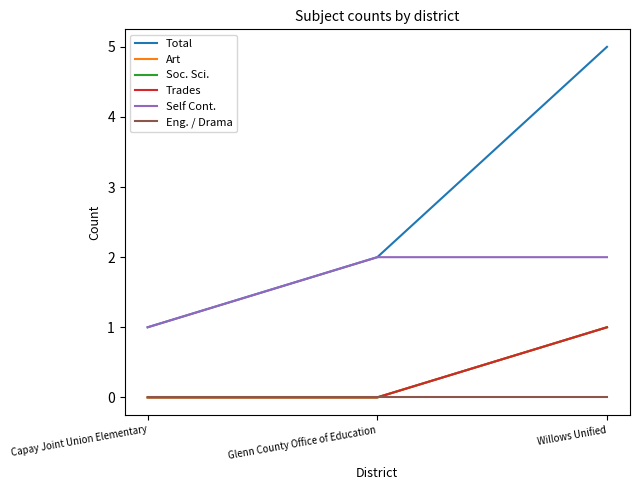

Reading left to right, transcribe all the data shown in this chart.

Total: Capay Joint Union Elementary=1	Glenn County Office of Education=2	Willows Unified=5
Art: Capay Joint Union Elementary=0	Glenn County Office of Education=0	Willows Unified=1
Soc. Sci.: Capay Joint Union Elementary=0	Glenn County Office of Education=0	Willows Unified=1
Trades: Capay Joint Union Elementary=0	Glenn County Office of Education=0	Willows Unified=1
Self Cont.: Capay Joint Union Elementary=1	Glenn County Office of Education=2	Willows Unified=2
Eng. / Drama: Capay Joint Union Elementary=0	Glenn County Office of Education=0	Willows Unified=0